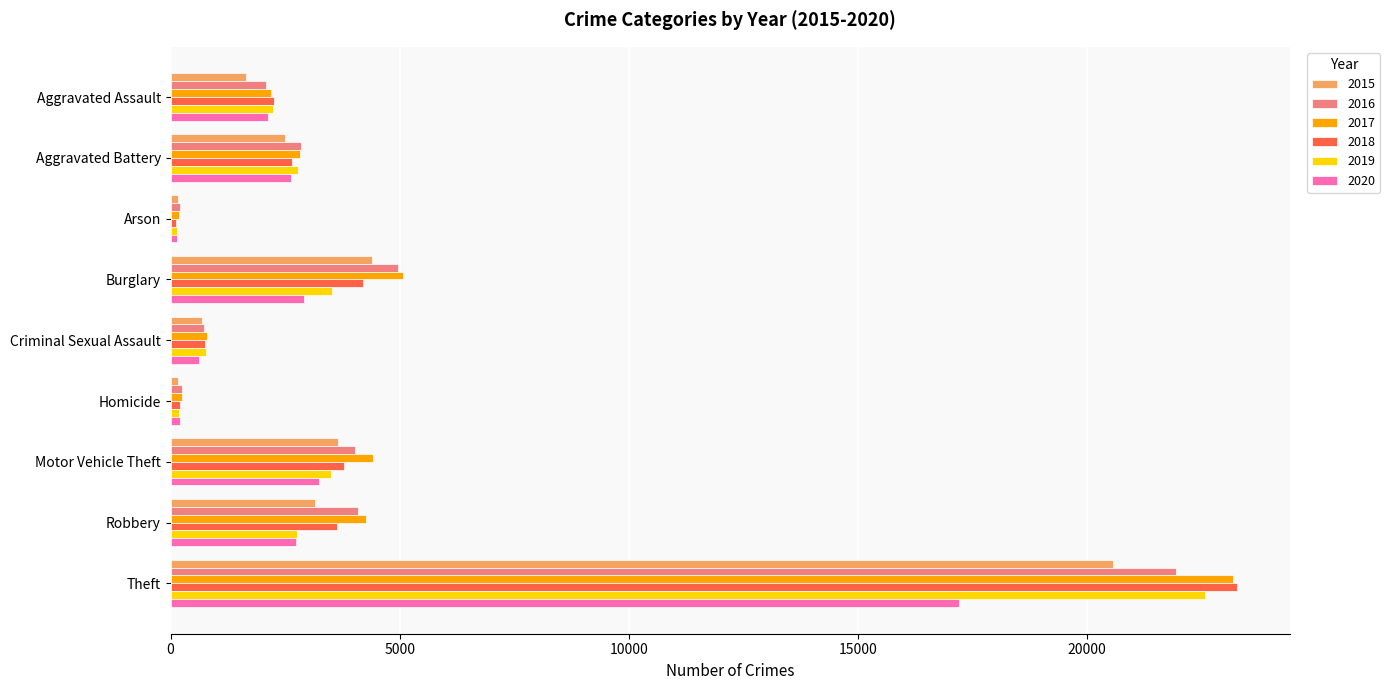

Is it true that 2019 equals 3519 at Burglary?

True